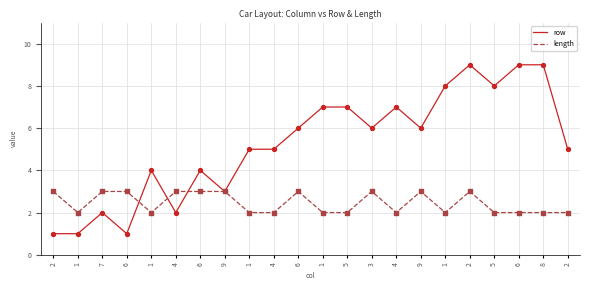

At which category is the sum across all series the highest?

2